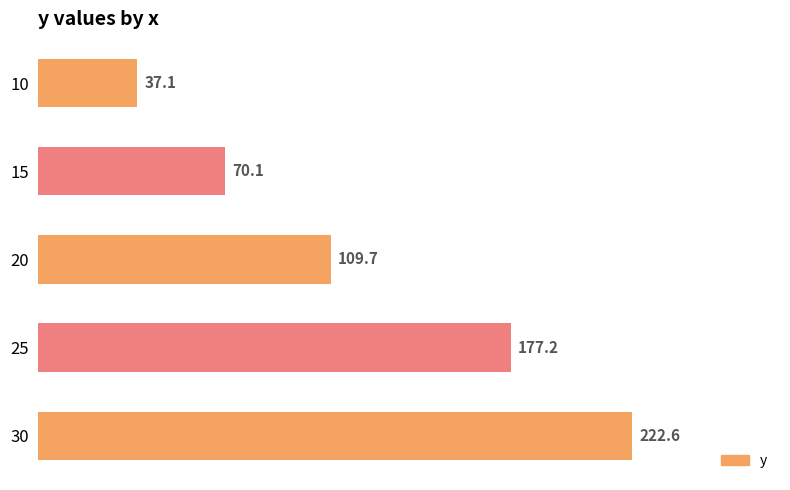

How many values are below 109?

2